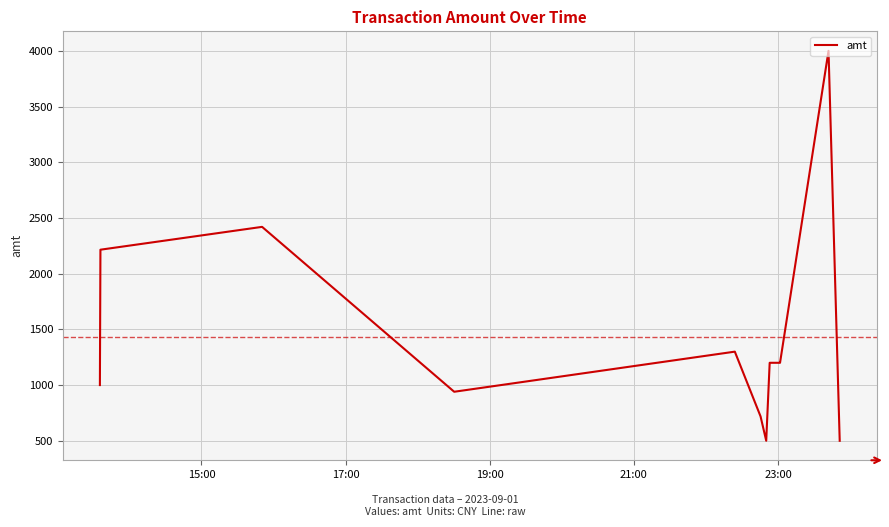

What is the difference between the second highest and minimum values?

1920.0